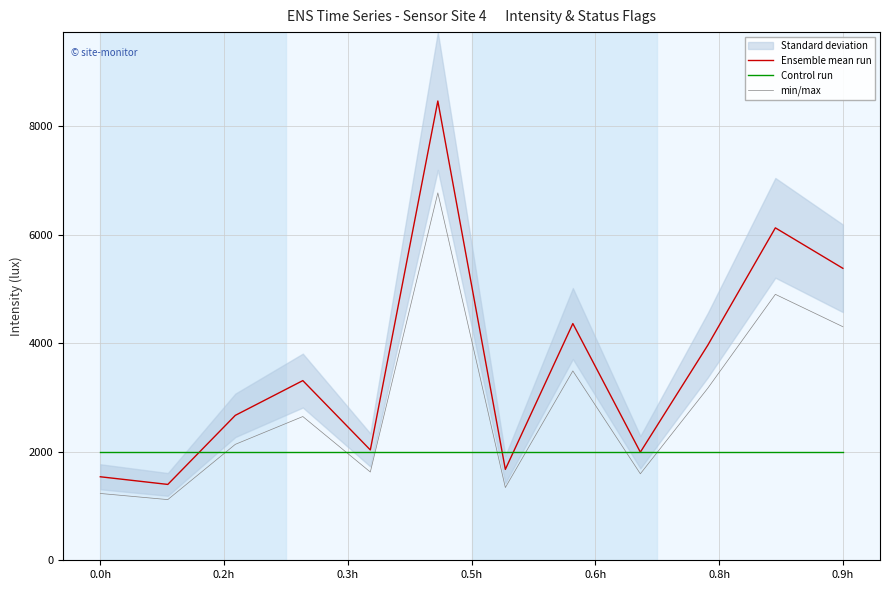

How many times do min/max and Control run cross each other?

7